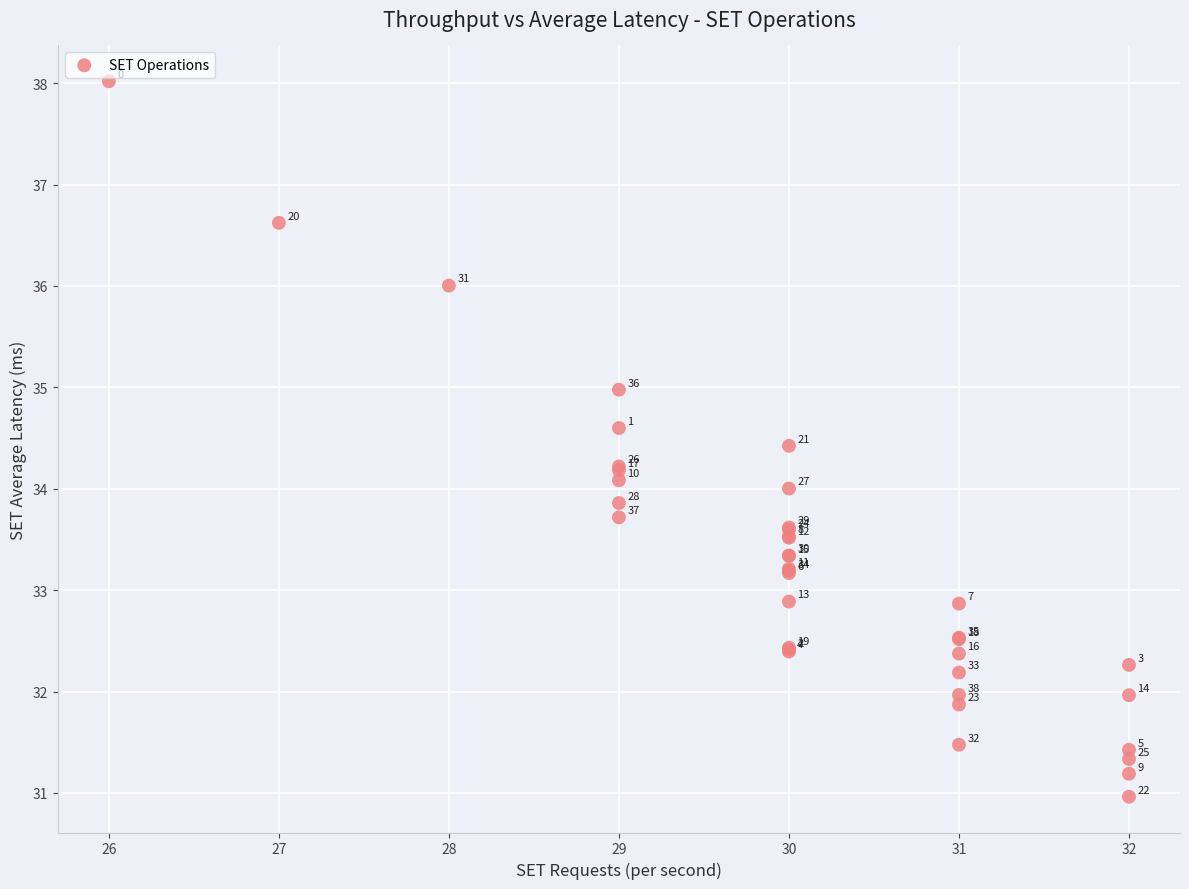

What Y value in the scatter plot is closest to 34?

34.0